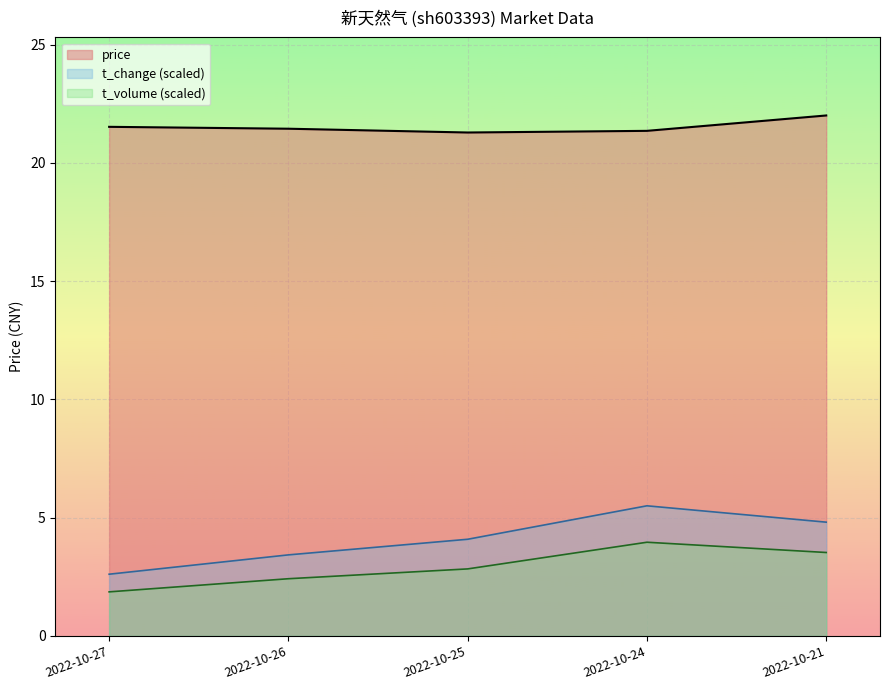

What is the sum of all price values?

107.6